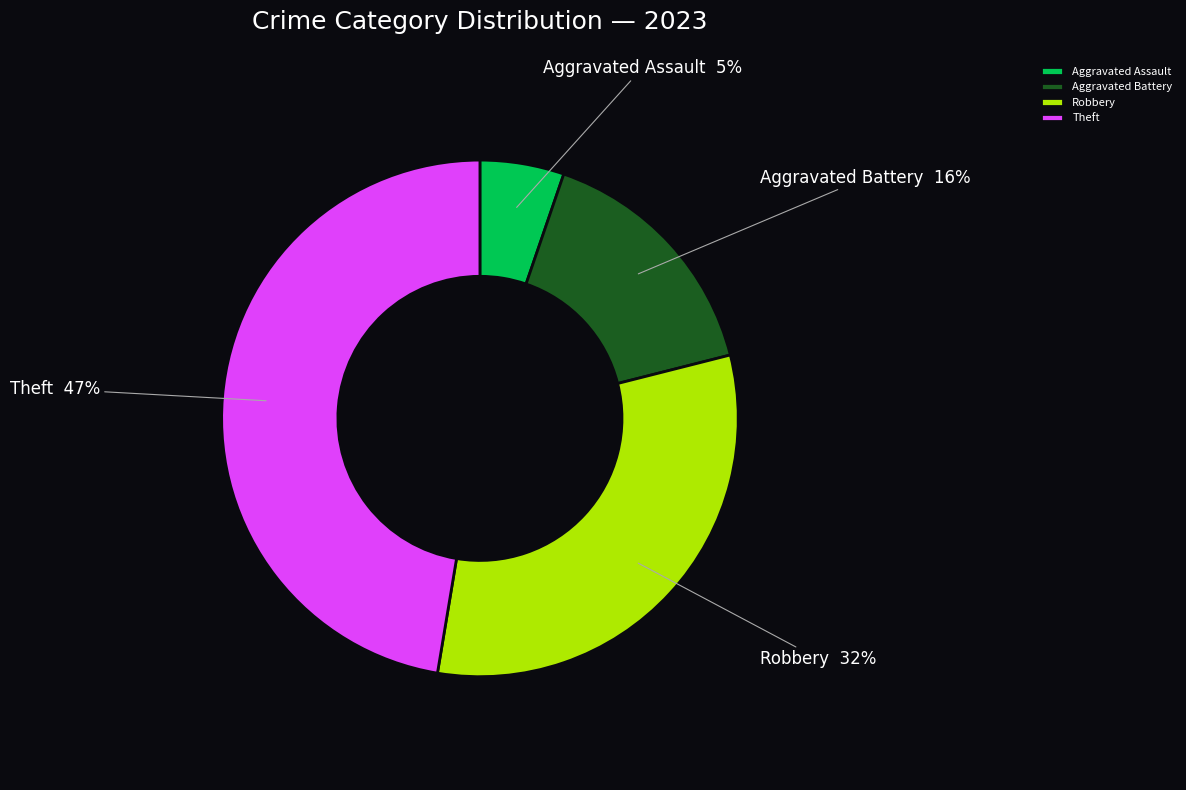

True or false: Theft accounts for 38% of the total.

False